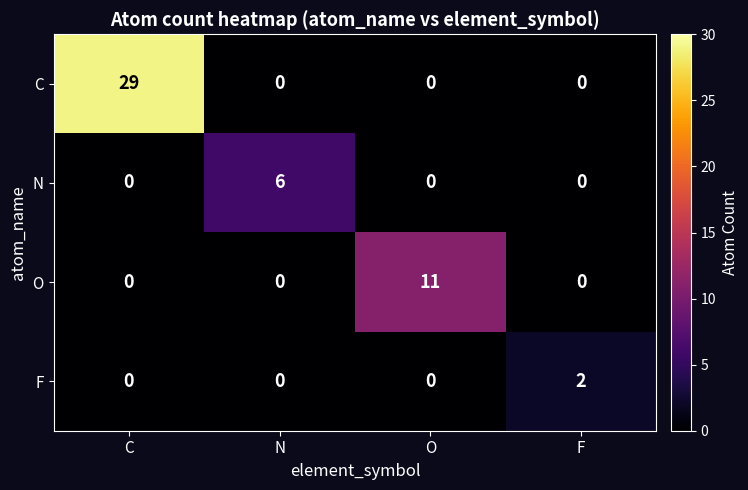

Count the C values in the range 0 to 29.

4